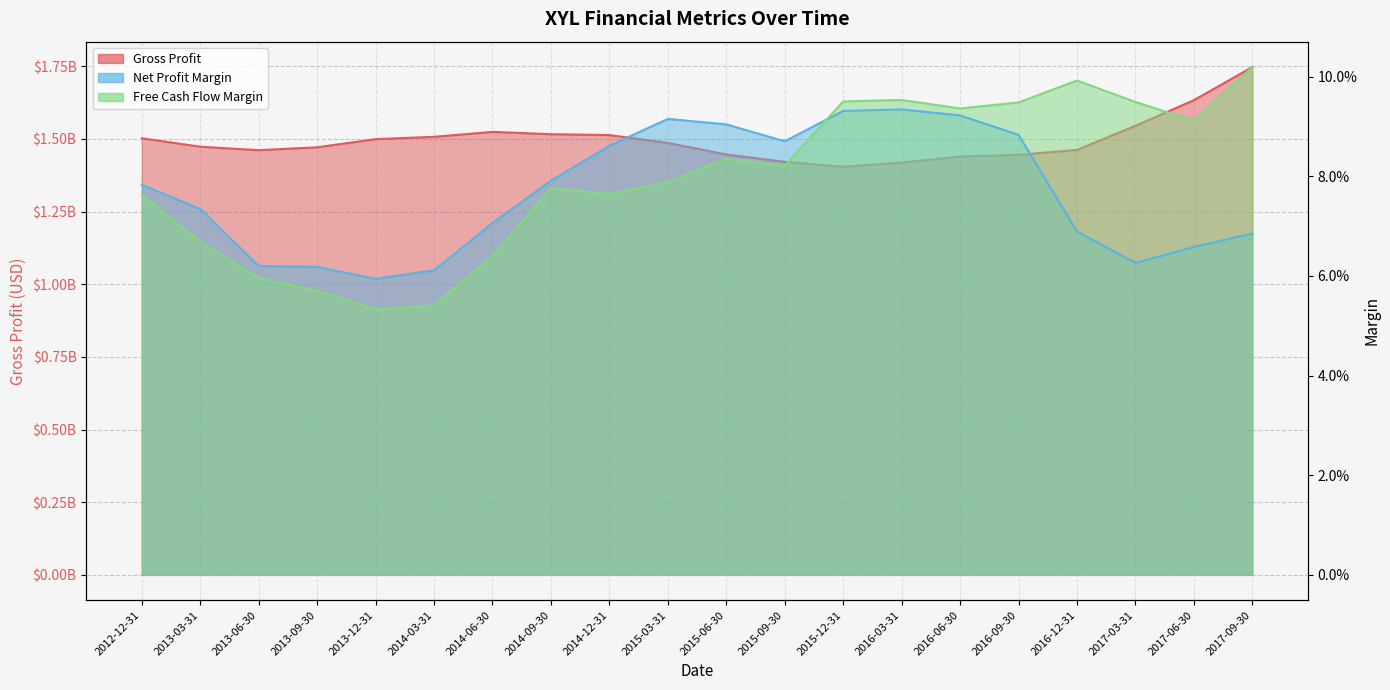

What value does the Gross Profit series have at 2017-06-30?

1633000000.0